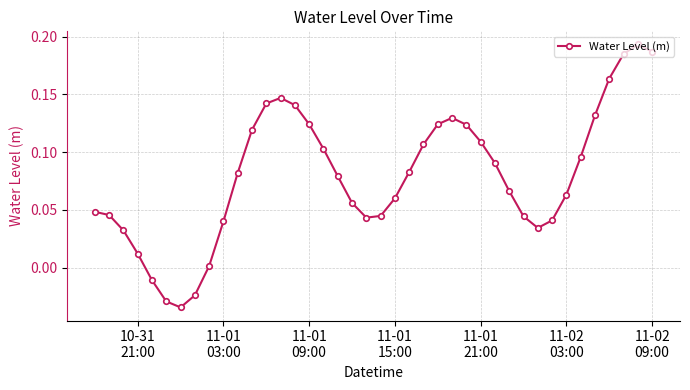

How many data points are less than 0?

4